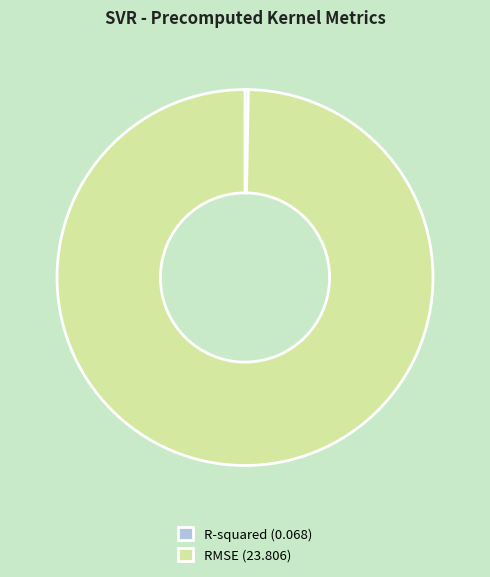

How many segments does this pie chart have?

2